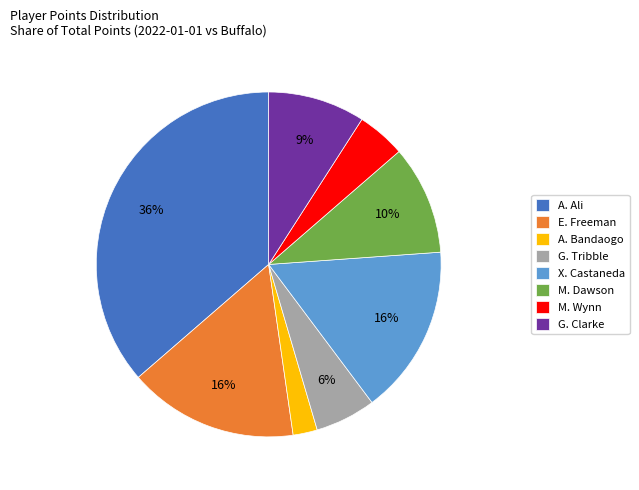

To the nearest percent, what is the difference between the E. Freeman and G. Tribble slice percentages?

10%